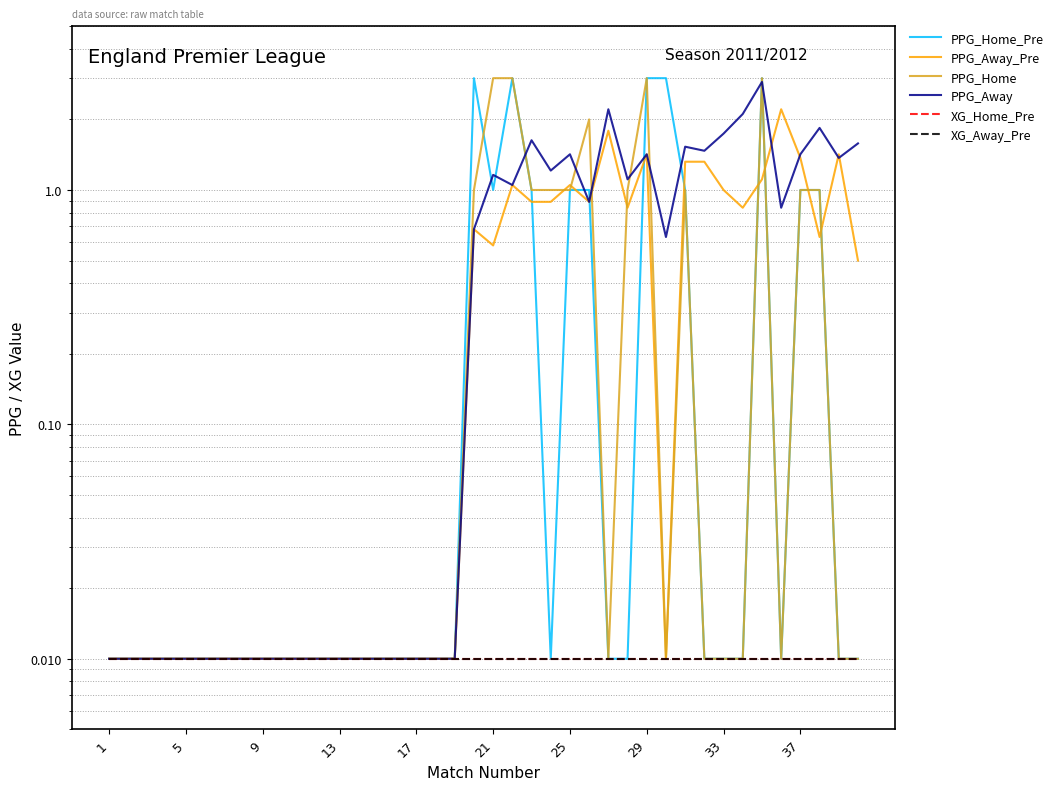

Which series changed the most between 29 and 20?

PPG_Home